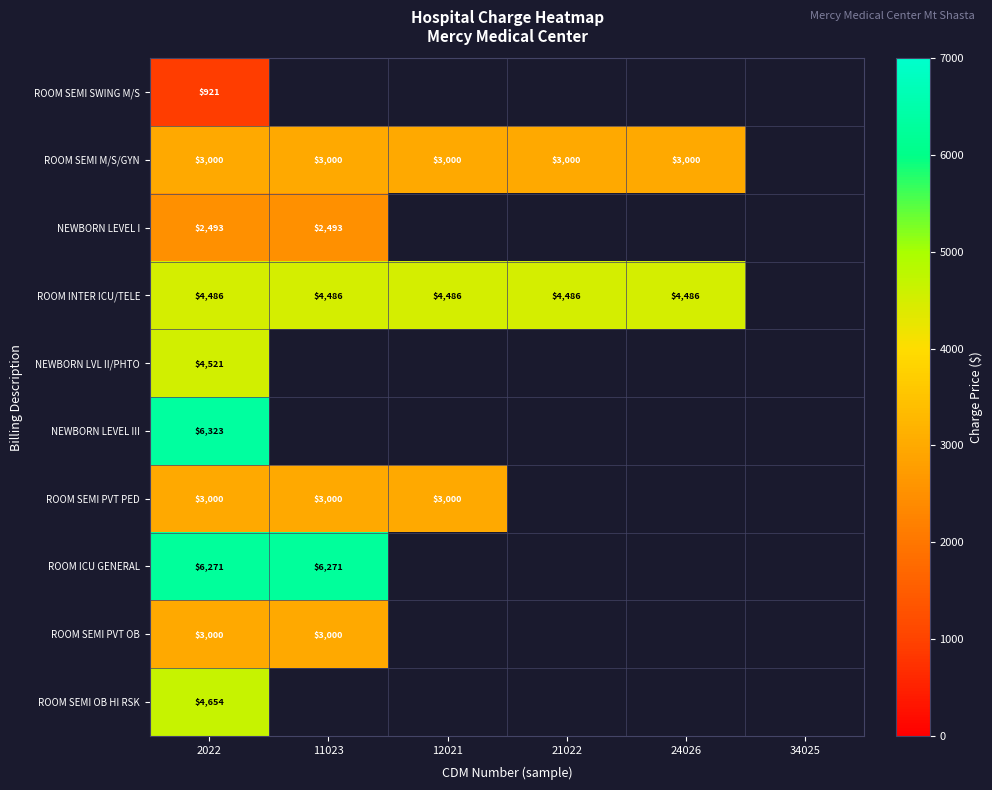

At which category is the sum across all series the highest?

2022